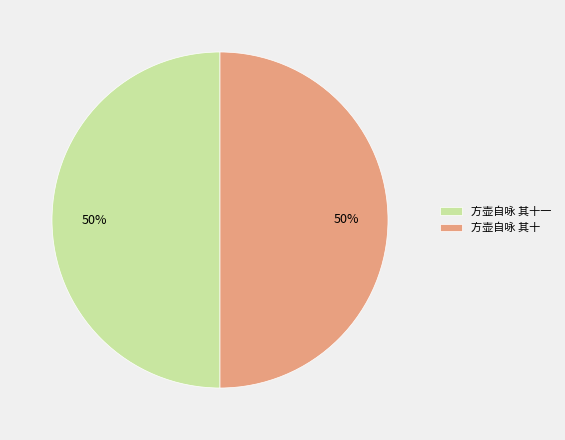

To the nearest percent, what is the average slice percentage?

50%